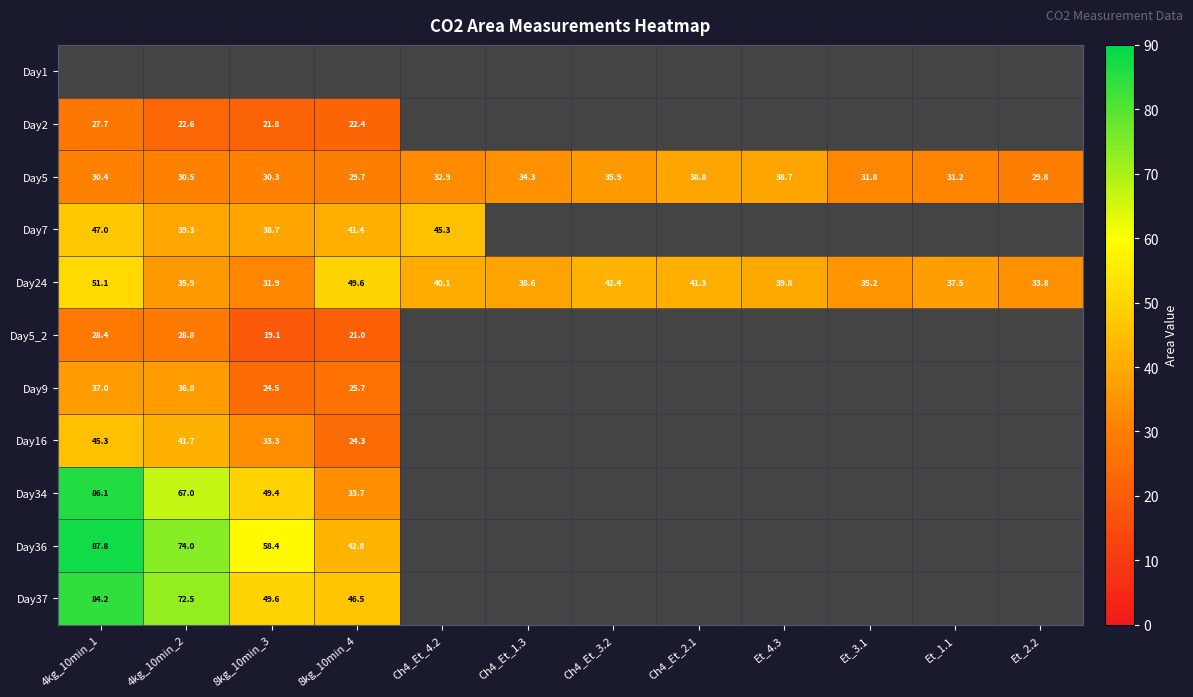

How many positive values does the Day34 series have?

4